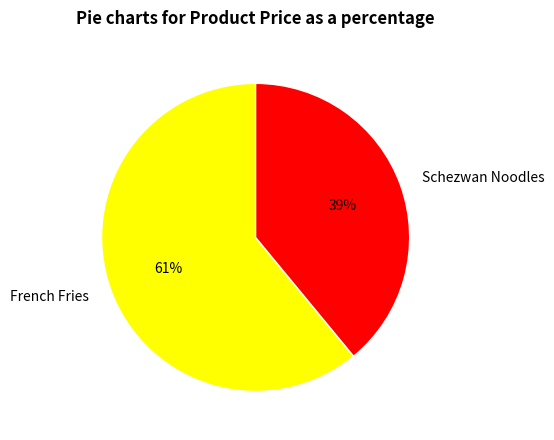

Count the number of slices in the pie.

2